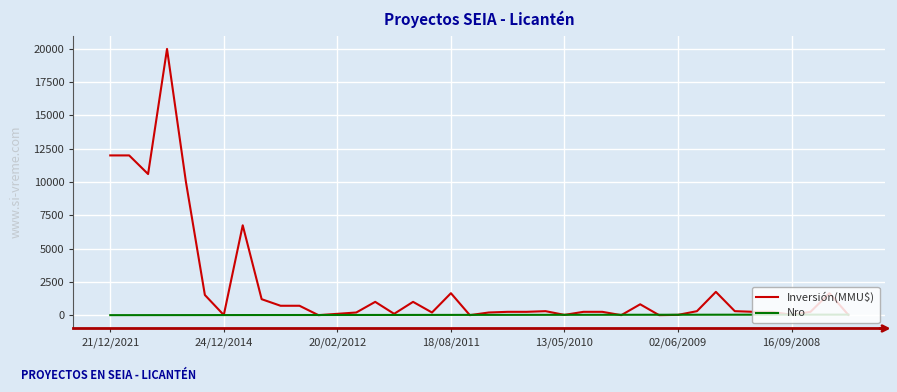

What is the maximum value shown in the chart?

20000